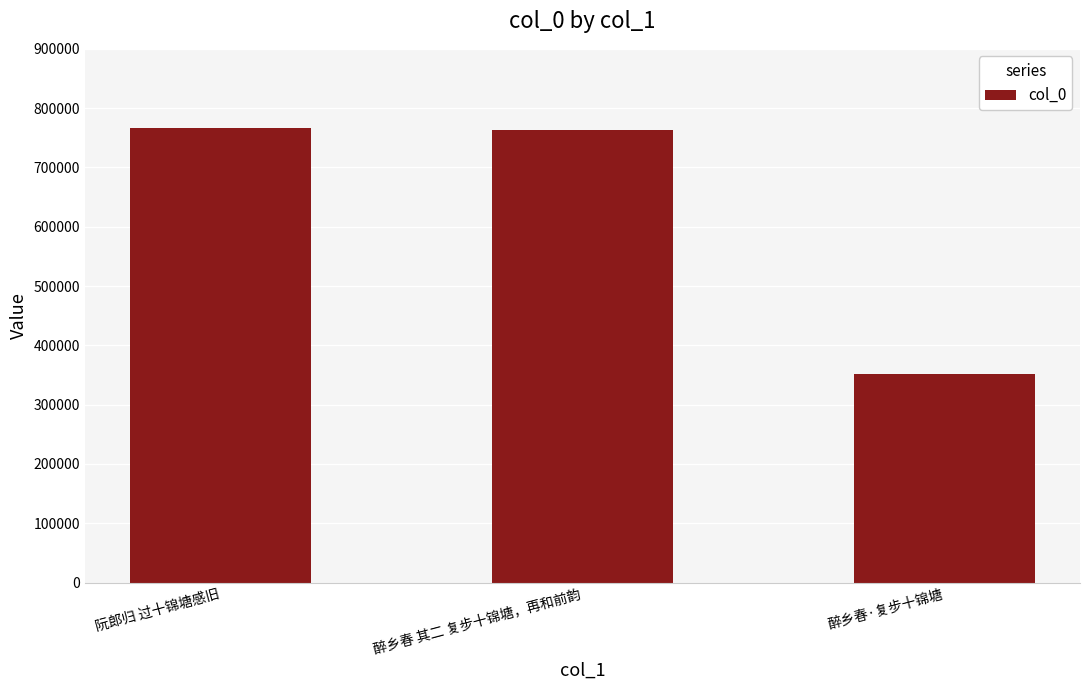

What position from the left is 醉乡春 其二 复步十锦塘，再和前韵?

2